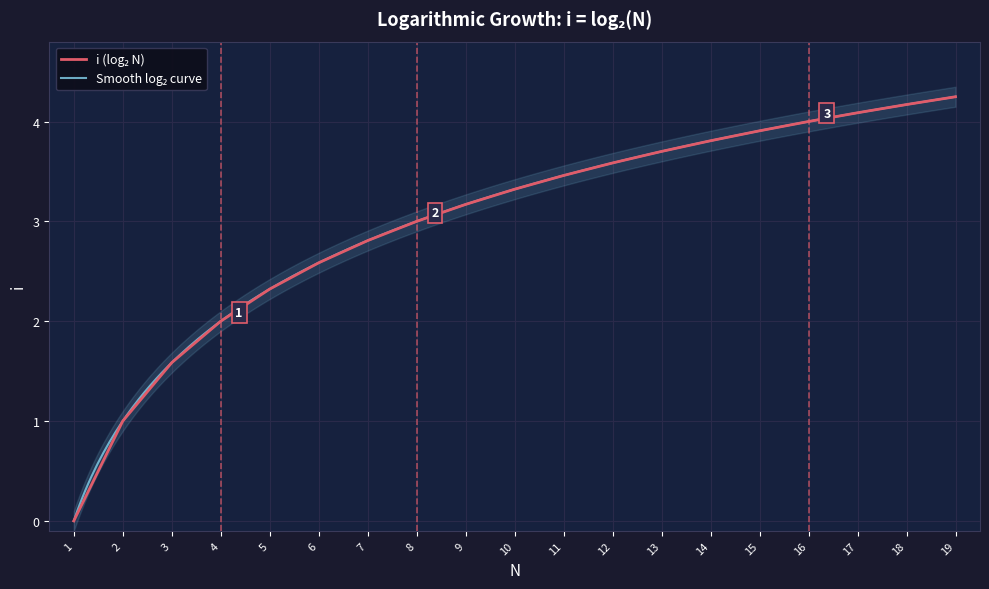

Reading left to right, extract all data points from this chart.

0.0	1.0	1.6	2.0	2.3	2.6	2.8	3.0	3.2	3.3	3.5	3.6	3.7	3.8	3.9	4.0	4.1	4.2	4.2